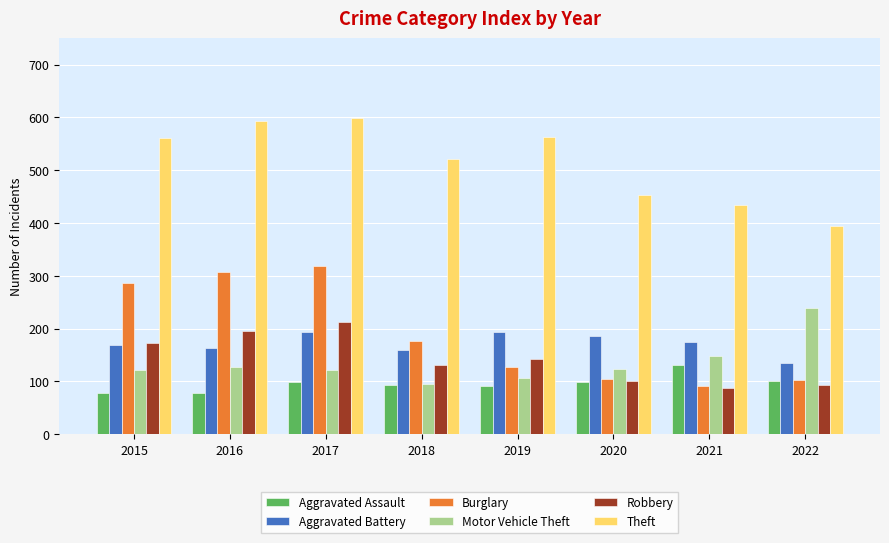

What is the difference between the Theft values at 2018 and 2015?

40